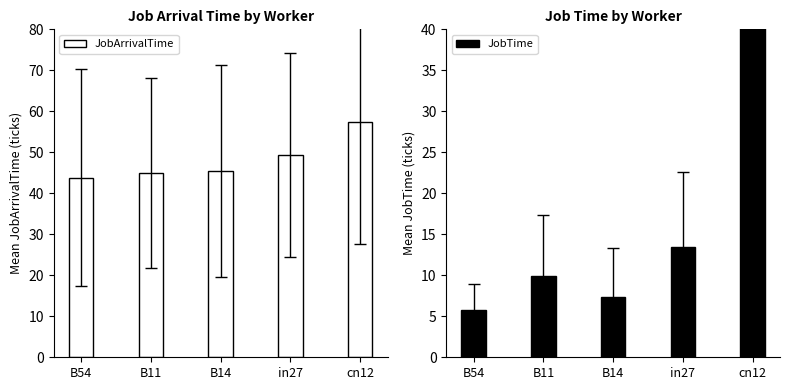

At how many categories does at least one series exceed 31?

5